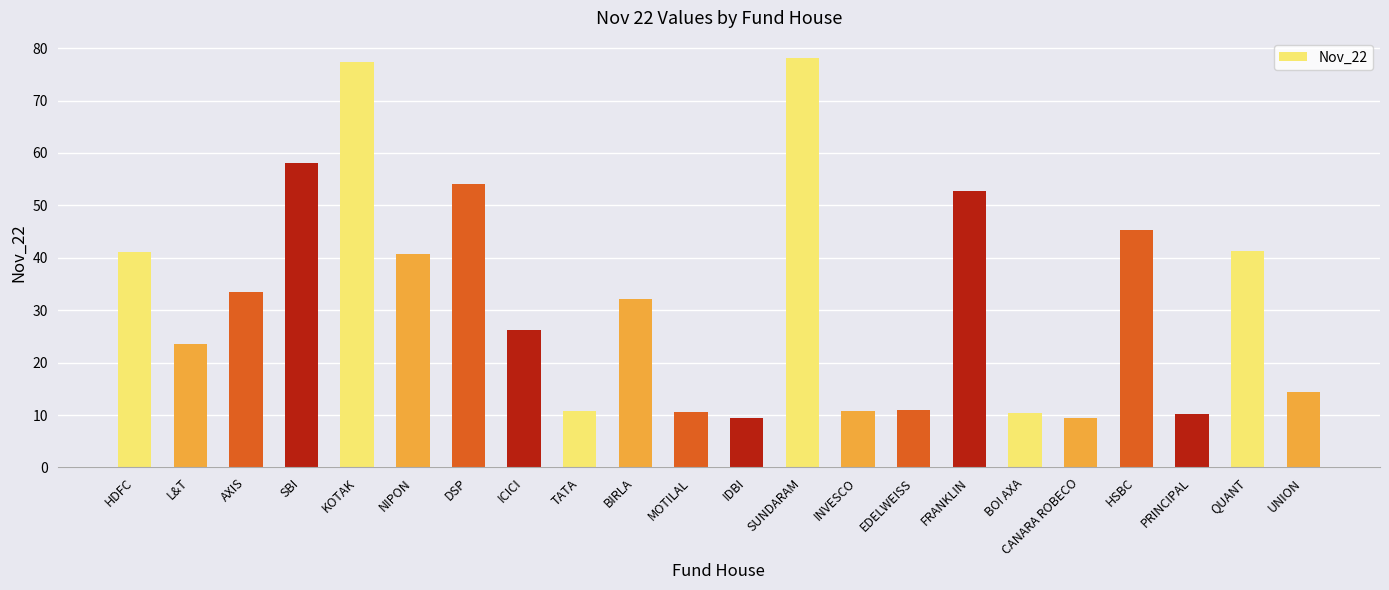

Approximately how many times larger is the value at MOTILAL compared to AXIS?

0.3